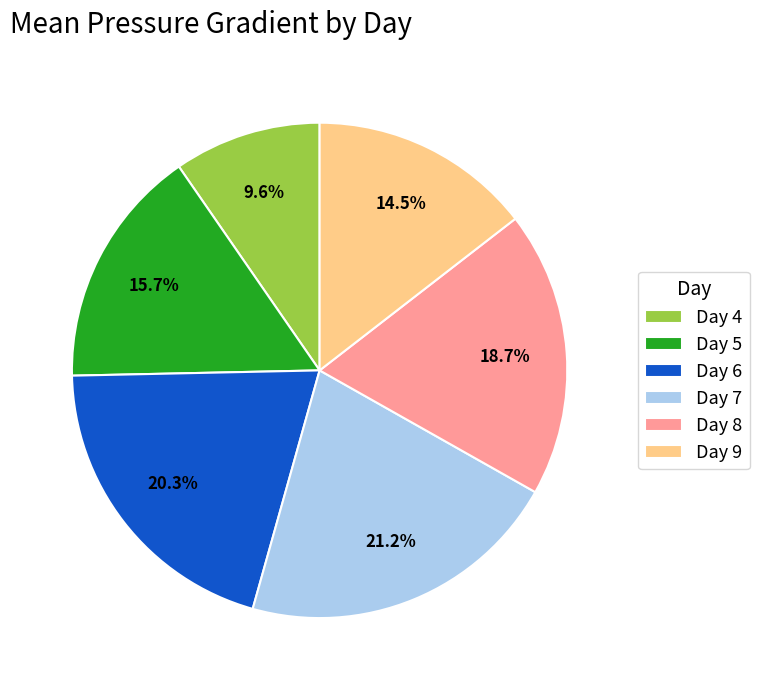

What portion of the pie excludes Day 6?

79.7%